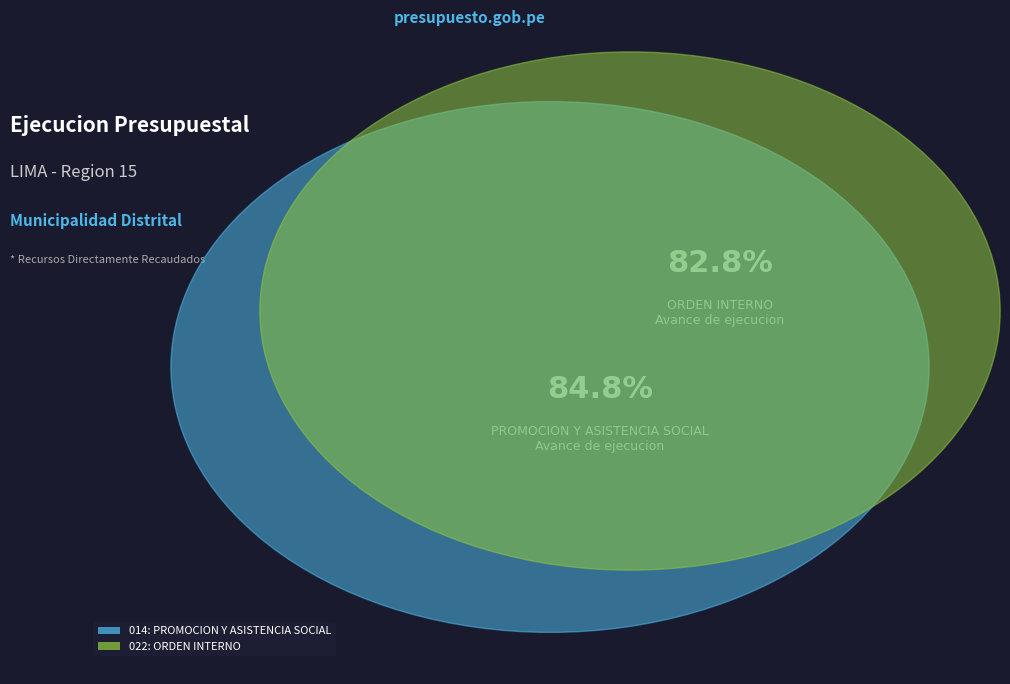

True or false: 022: ORDEN INTERNO accounts for 49% of the total.

True